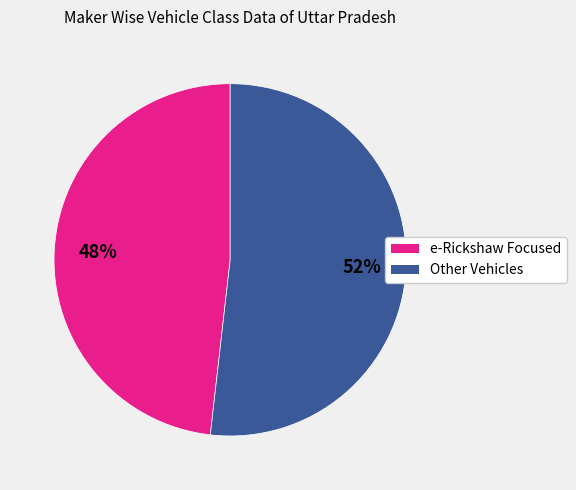

Is there any slice that represents more than half of the pie?

Yes